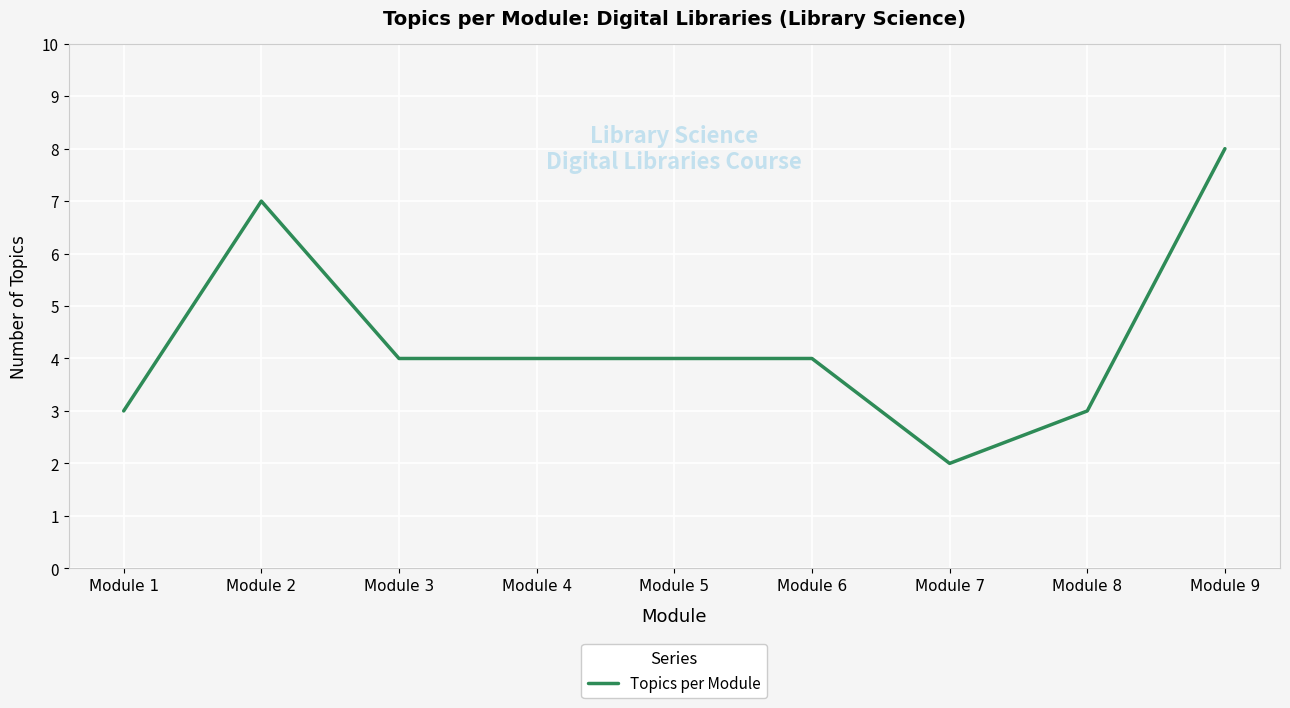

Which has a higher value, Module 7 or Module 5?

Module 5